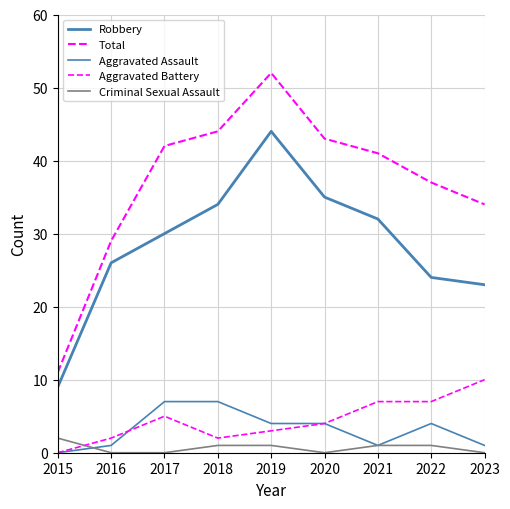

At which category does Aggravated Assault reach its first local valley?

2021